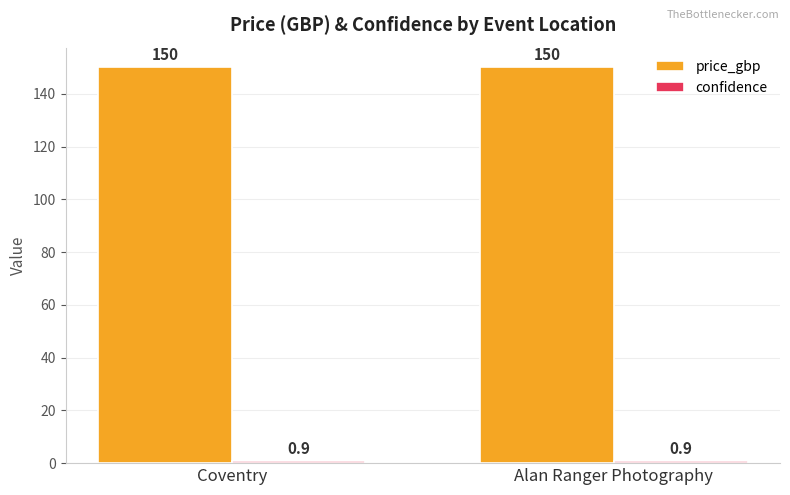

Which series has the largest total across all categories?

price_gbp